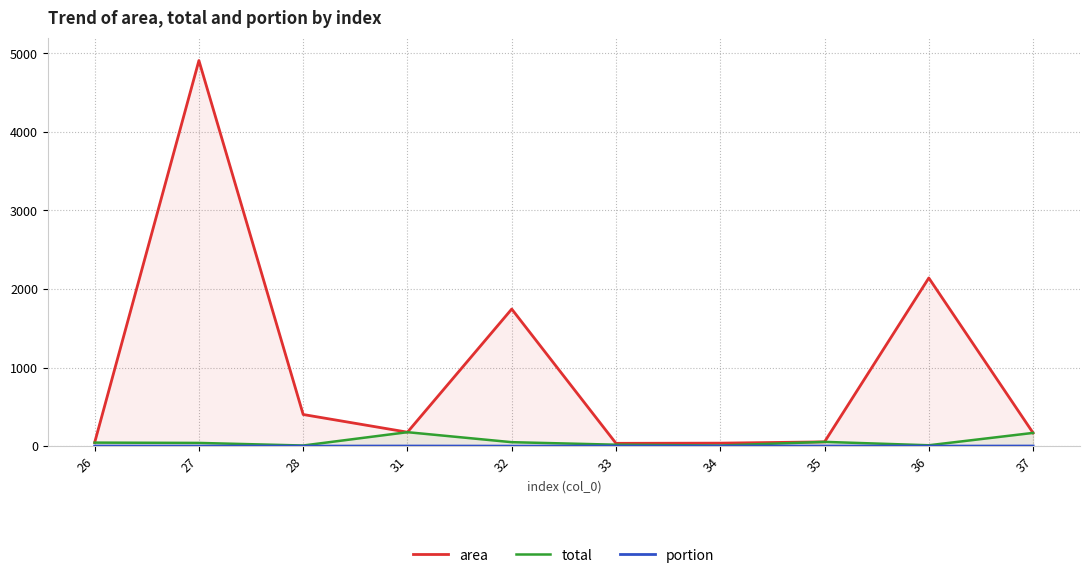

Which category has the highest value in the portion series?

26